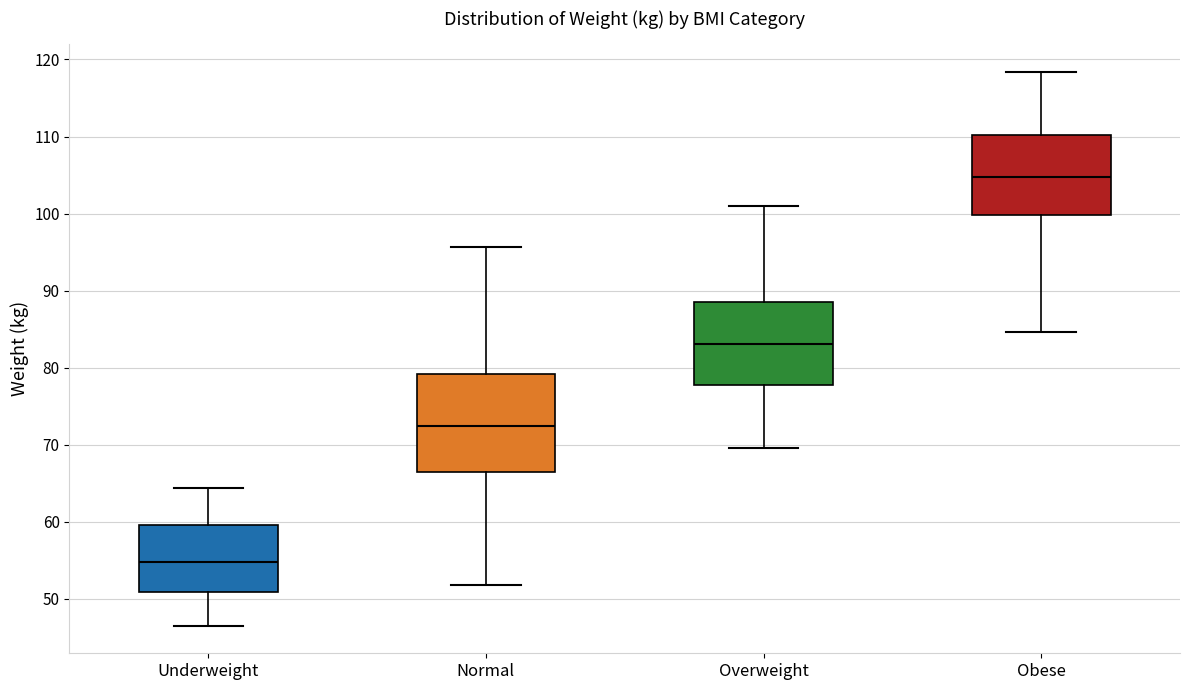

Which box's median line is the lowest?

Underweight